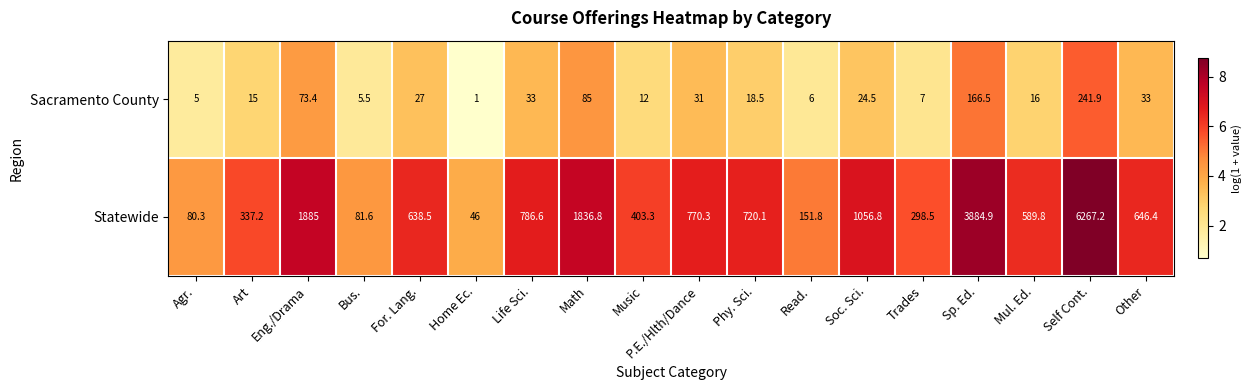

At which label does Statewide first exceed 646?

Eng./Drama